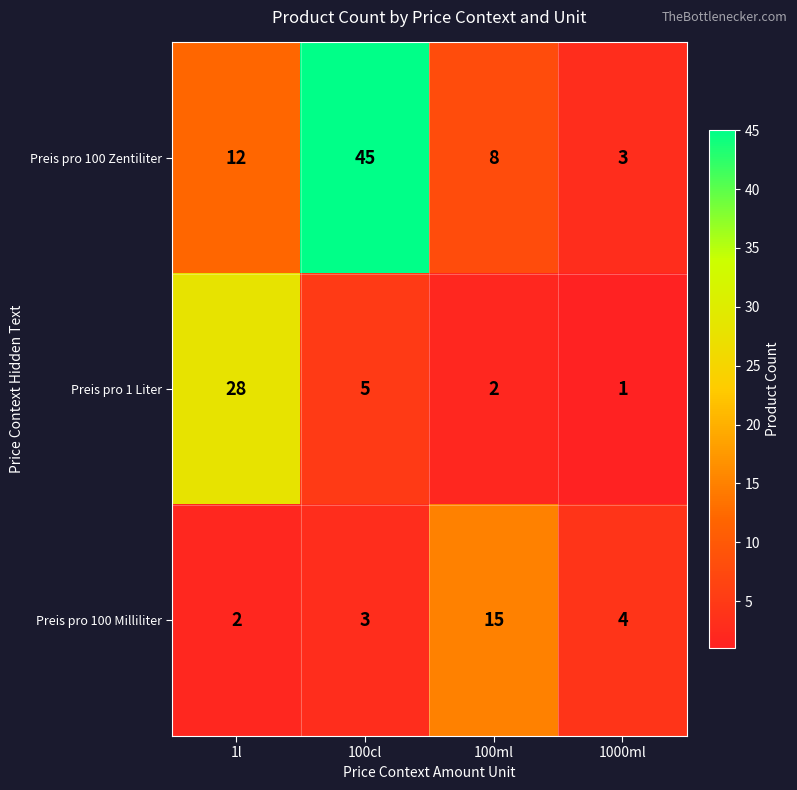

What is the difference between the highest and lowest values at 1000ml?

3